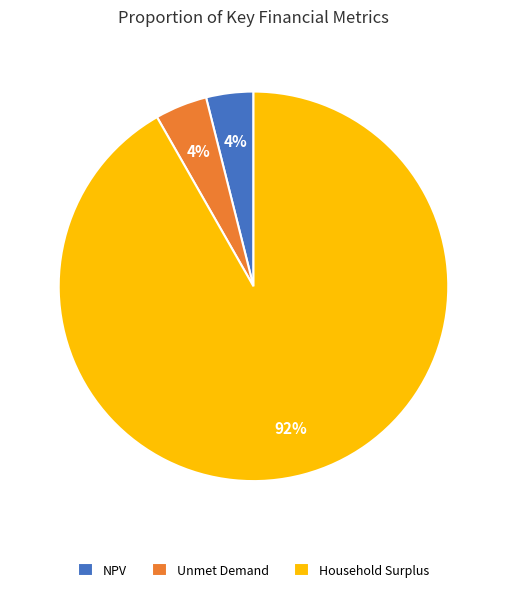

The Household Surplus slice represents 92% of the pie. True or false?

True